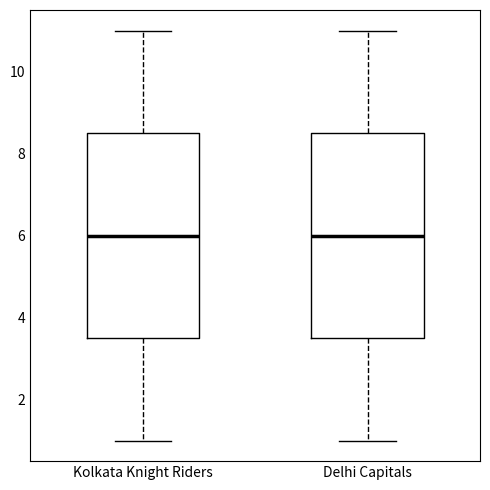

Reading left to right, transcribe this box plot: for each box, give where its median line is, the range the box spans, and where its two whiskers end, as read against the y-axis. The values are not printed on the chart, so give them approximately, as read against the axis.

Kolkata Knight Riders: median 6.0, box 3.6 to 8.6, whiskers 1.0 to 11.0
Delhi Capitals: median 6.0, box 3.6 to 8.6, whiskers 1.0 to 11.0